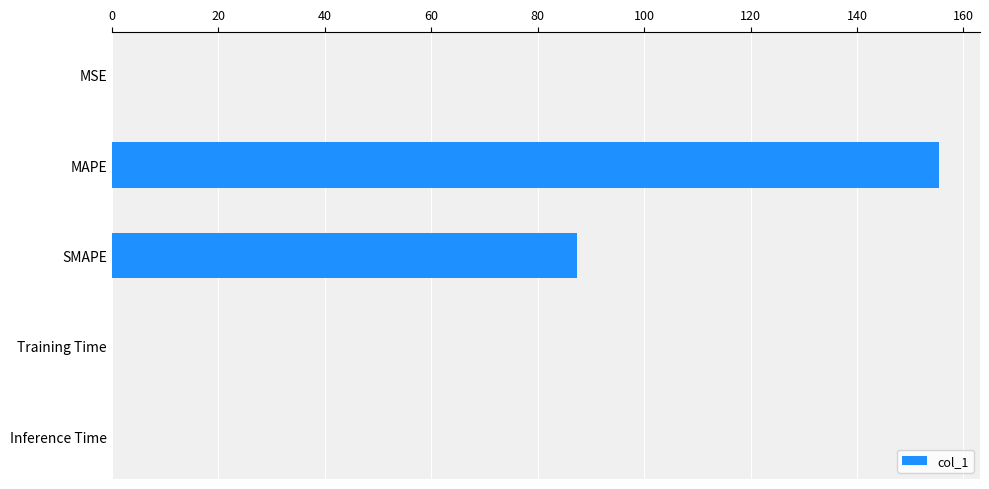

How many series are shown in this chart?

1